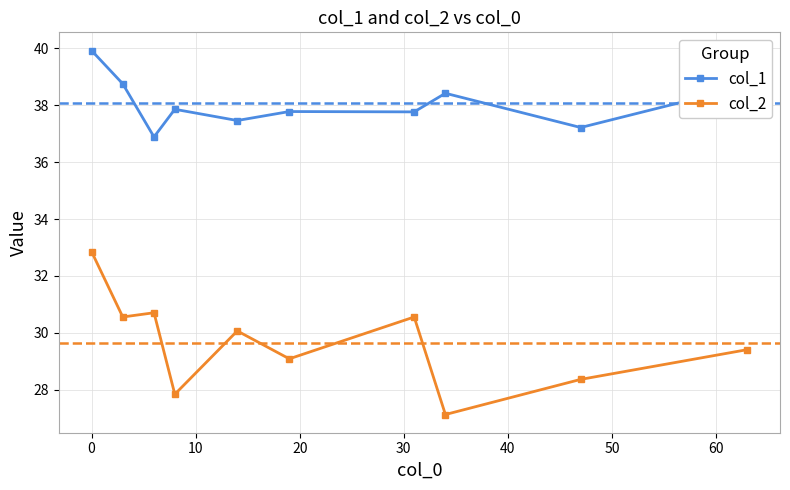

Rank the series by their maximum value, from lowest to highest.

col_2, col_1